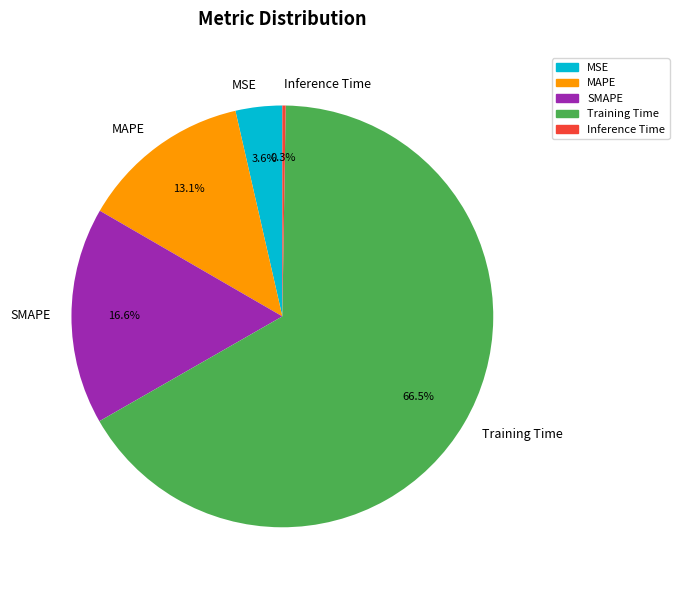

Is SMAPE the majority of the pie?

No